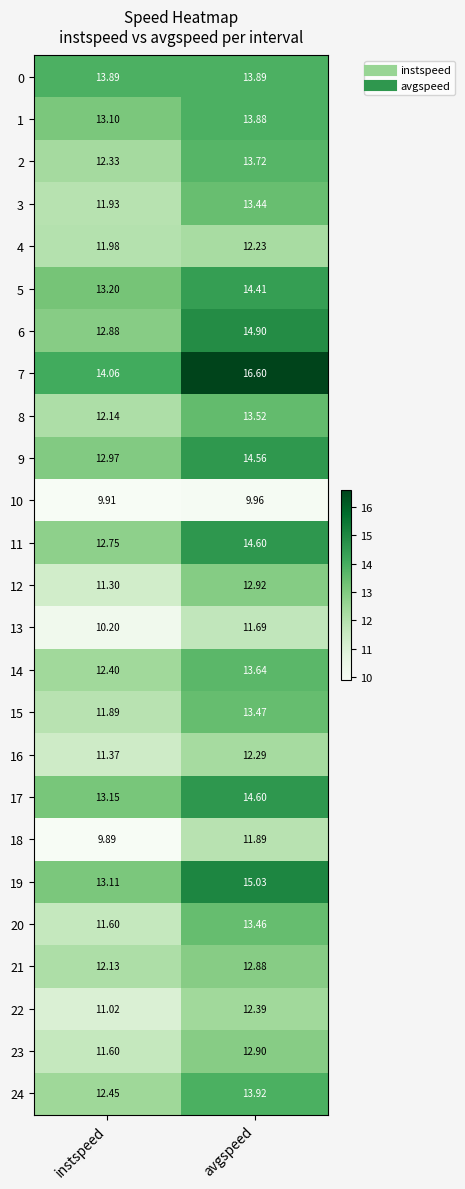

List the labels in order of 22 value, largest first.

avgspeed, instspeed